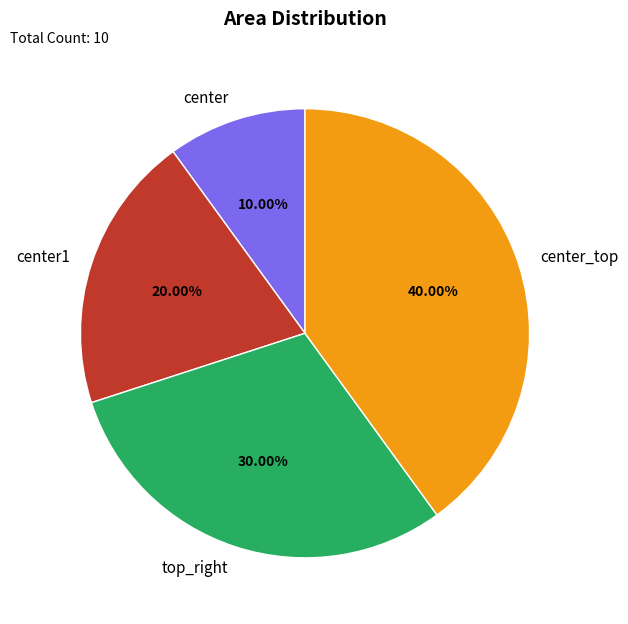

How many slices are in this pie chart?

4